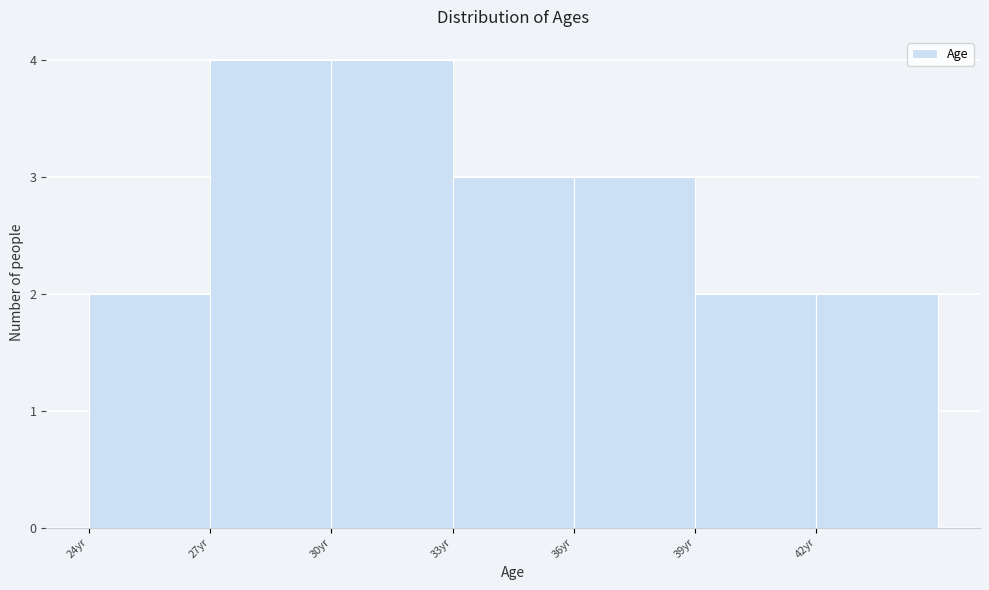

How tall is the bar that spans 24 to 27 on the x-axis? The values are not printed on the chart, so give them approximately, as read against the axis.

2